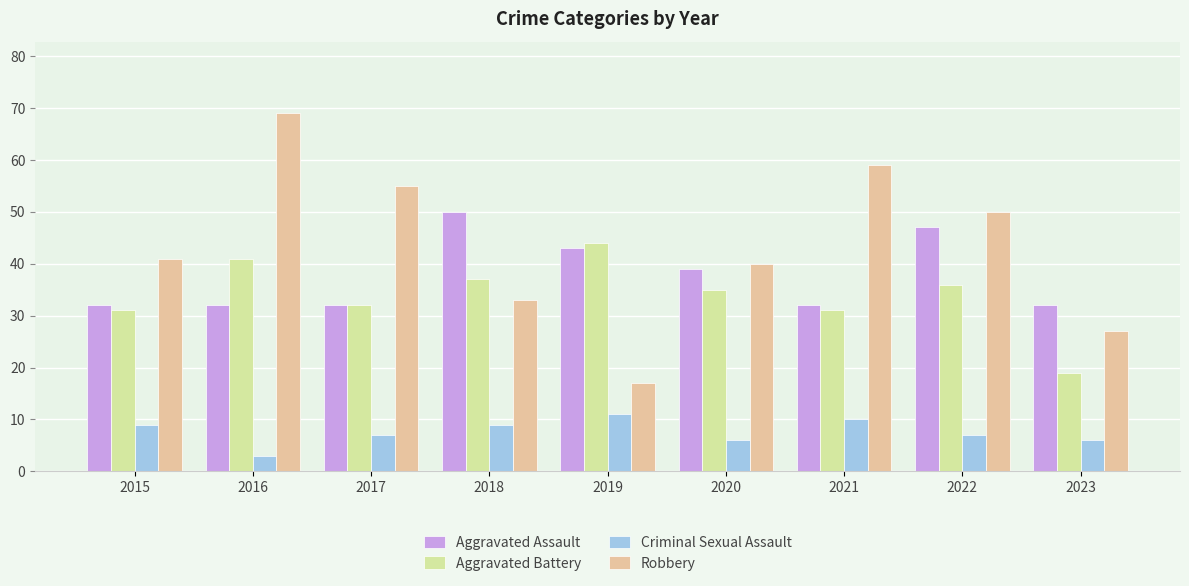

What is the value of the Robbery bar at the 5th from the left?

17